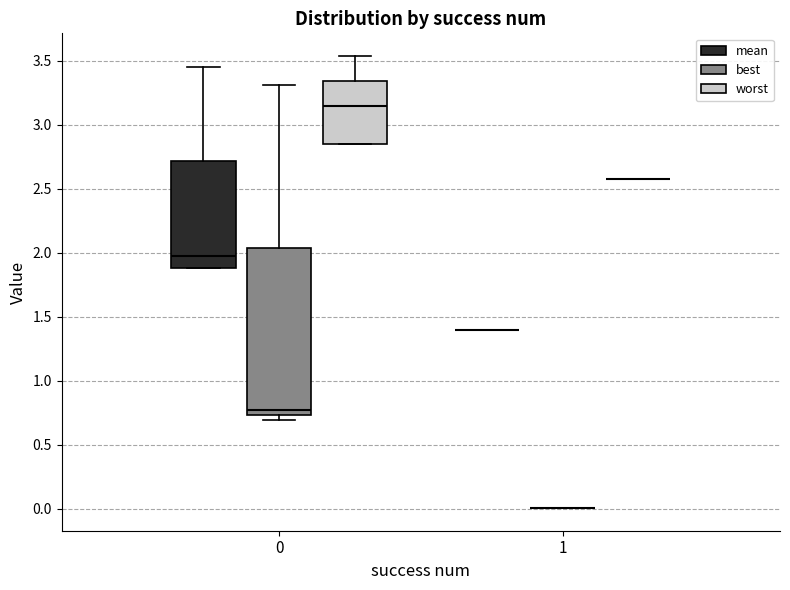

Where does the median line of the box for 0 (worst) sit on the y-axis? The values are not printed on the chart, so give them approximately, as read against the axis.

3.15